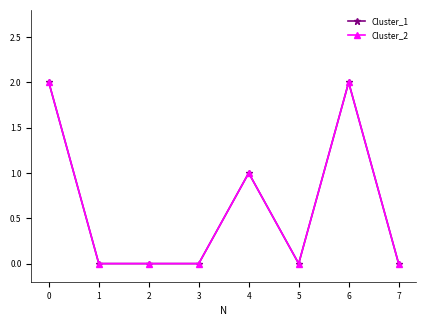

Reading left to right, what are all the values shown in this chart?

Cluster_1: 2	0	0	0	1	0	2	0
Cluster_2: 2	0	0	0	1	0	2	0